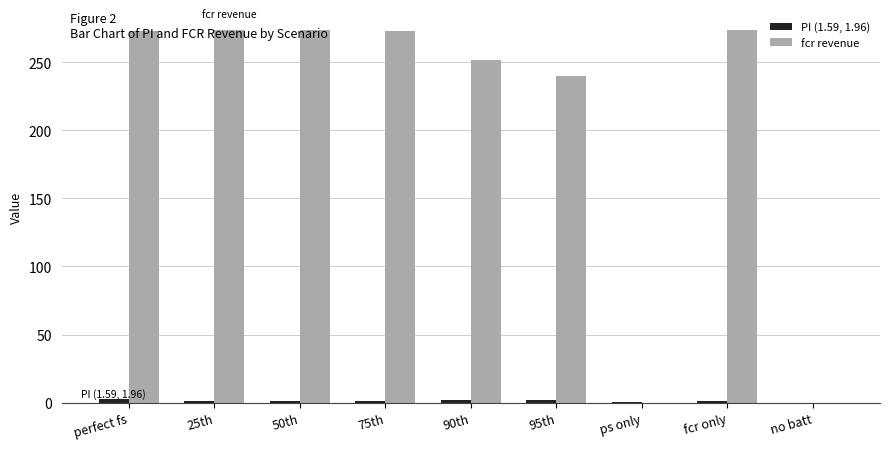

The fcr revenue series shows 425.3 at 95th. True or false?

False